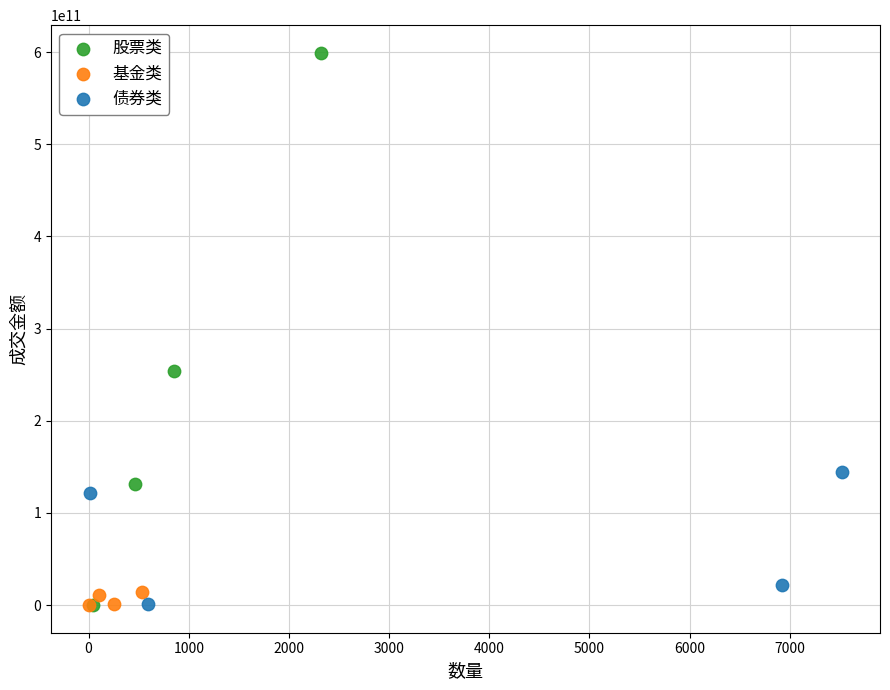

Which series has the largest Y range (max minus min)?

股票类